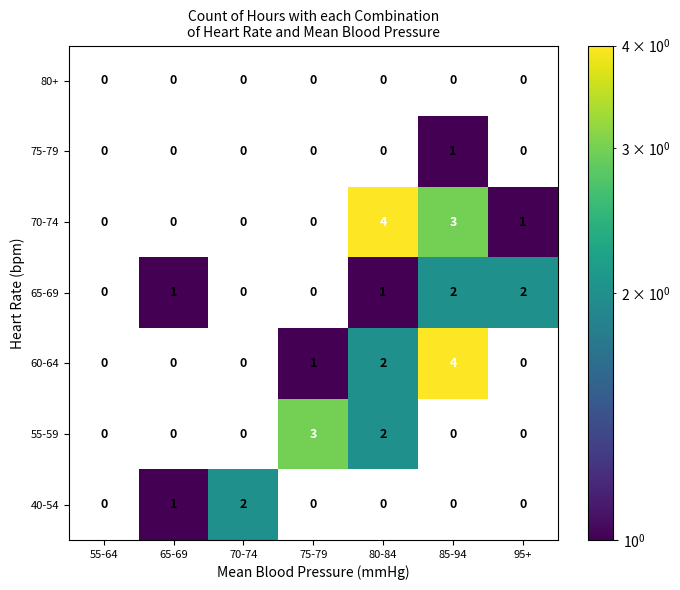

Which series has the largest total across all categories?

70-74